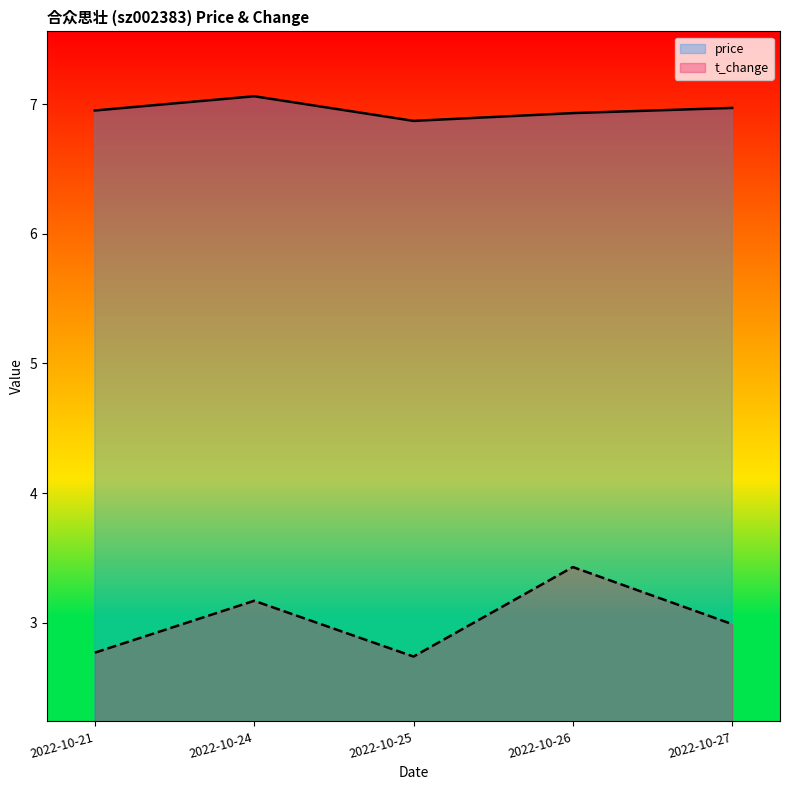

At 2022-10-27, list the series in order from smallest to largest.

t_change, price